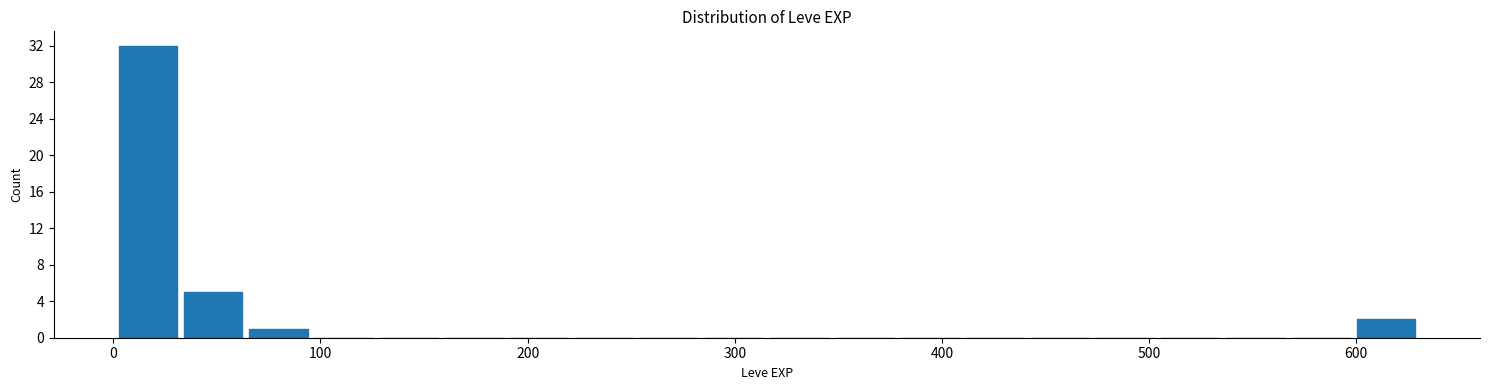

Around what value on the x-axis is the tallest bar? Give the approximate position of its centre, as read against the axis.

20